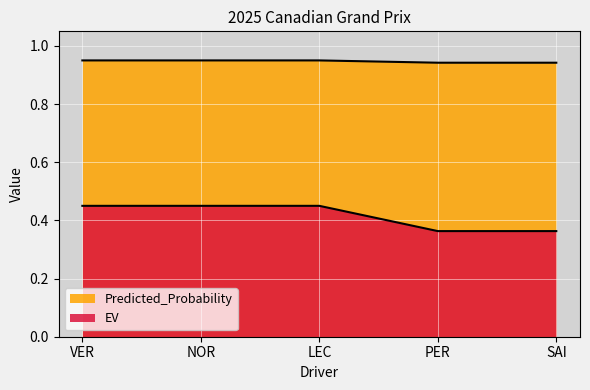

Rank the categories by EV value from highest to lowest.

VER, NOR, LEC, PER, SAI